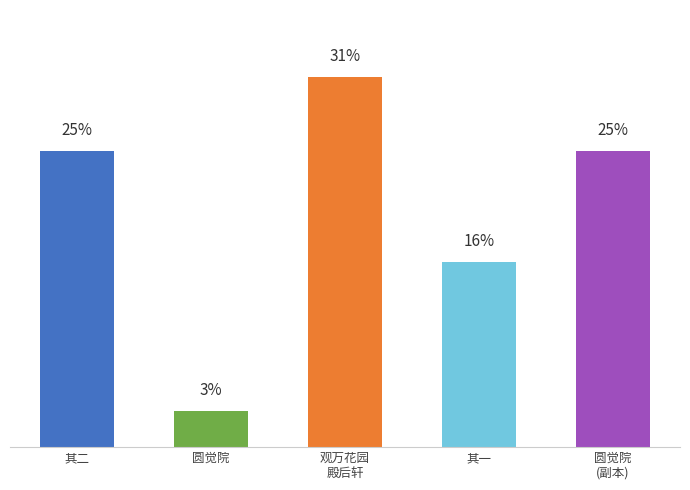

What is the average value?

711270